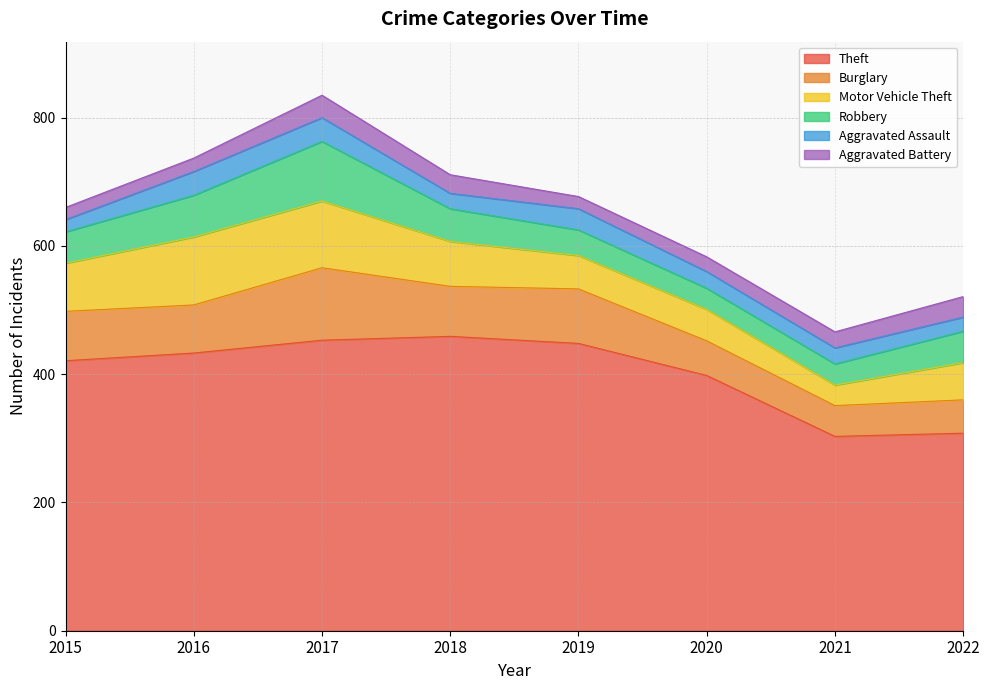

Which series has the largest range (max minus min)?

Theft